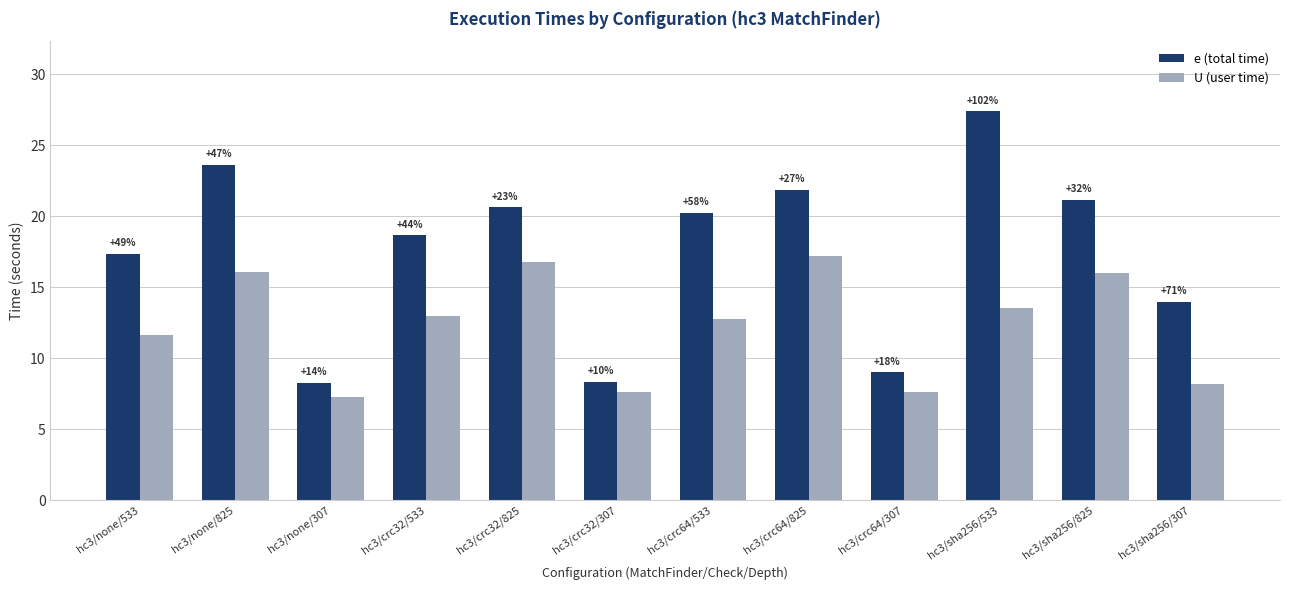

True or false: e (total time) has a value of 9.7 at hc3/none/825.

False